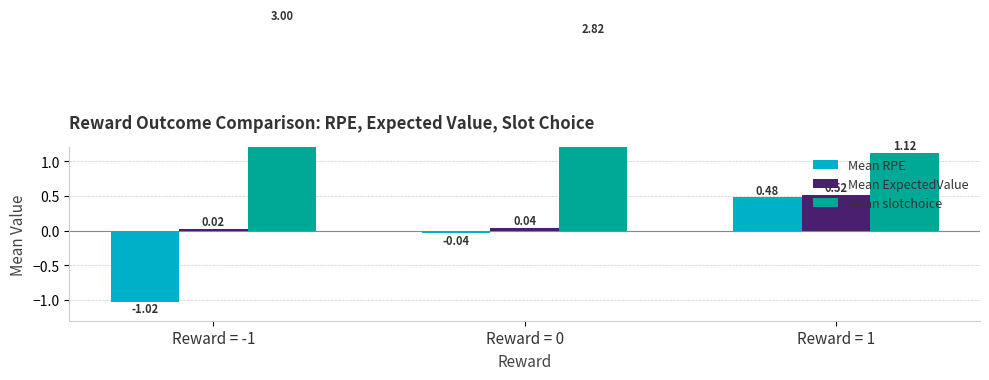

At which label is Mean ExpectedValue closest to 0?

Reward = -1